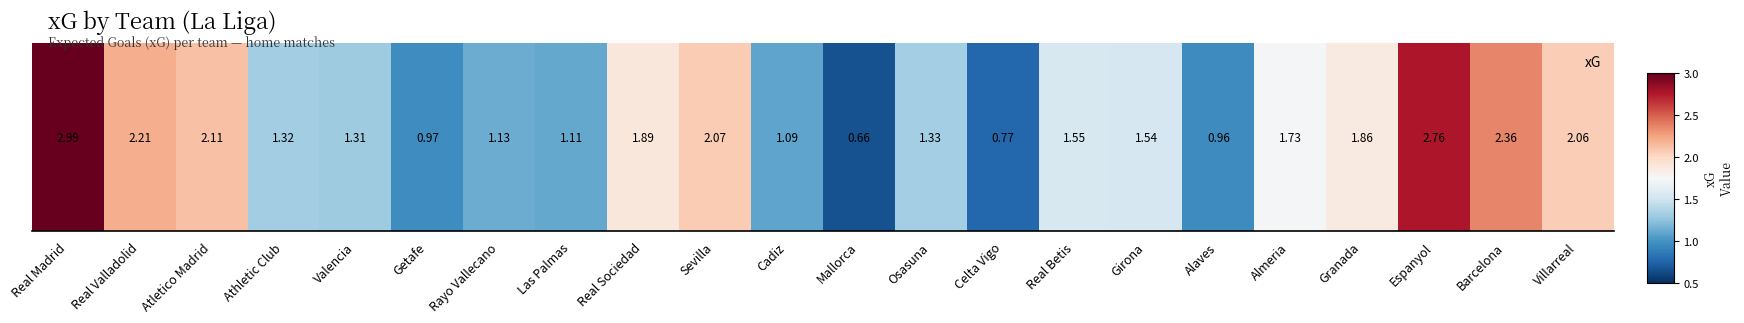

Reading left to right, what are all the values shown in this chart?

3.0	2.2	2.1	1.3	1.3	1.0	1.1	1.1	1.9	2.1	1.1	0.7	1.3	0.8	1.5	1.5	1.0	1.7	1.9	2.8	2.4	2.1